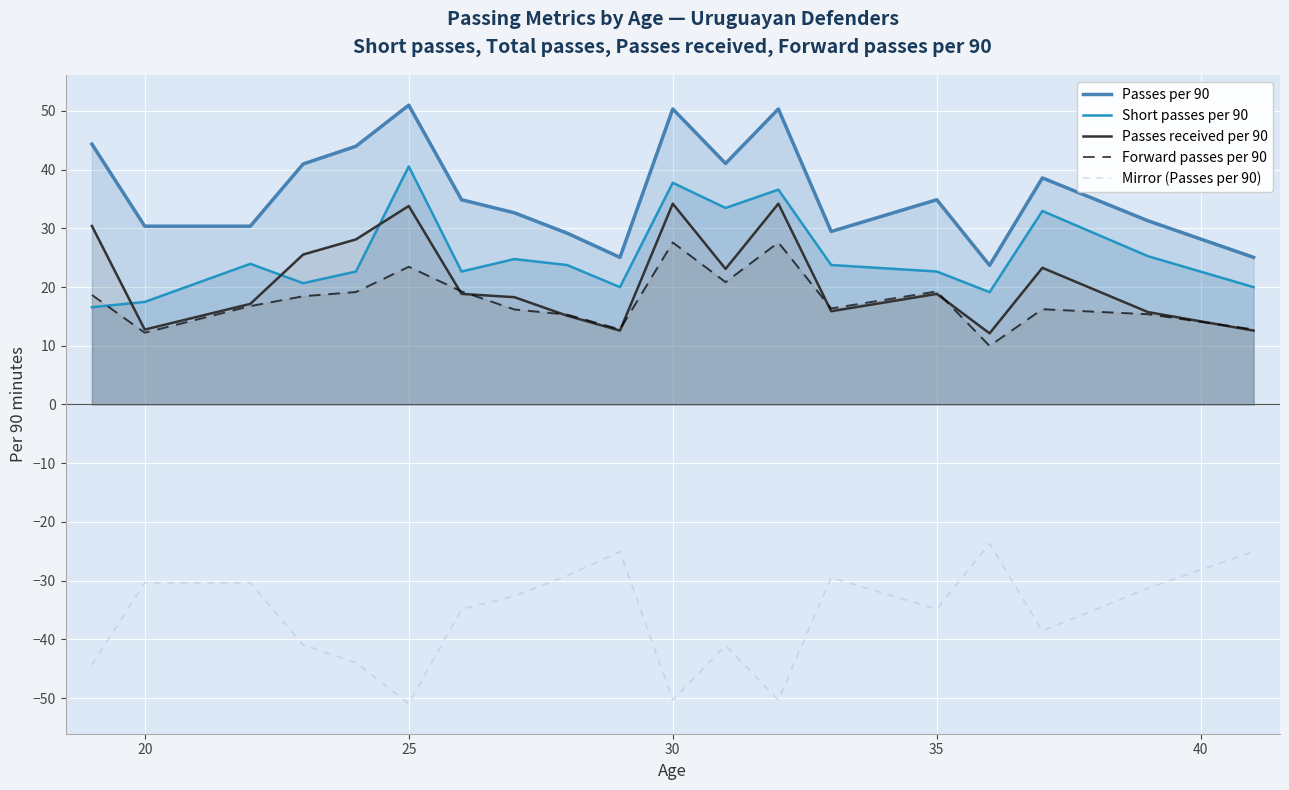

What is the sum of all Short passes per 90 values?

484.4